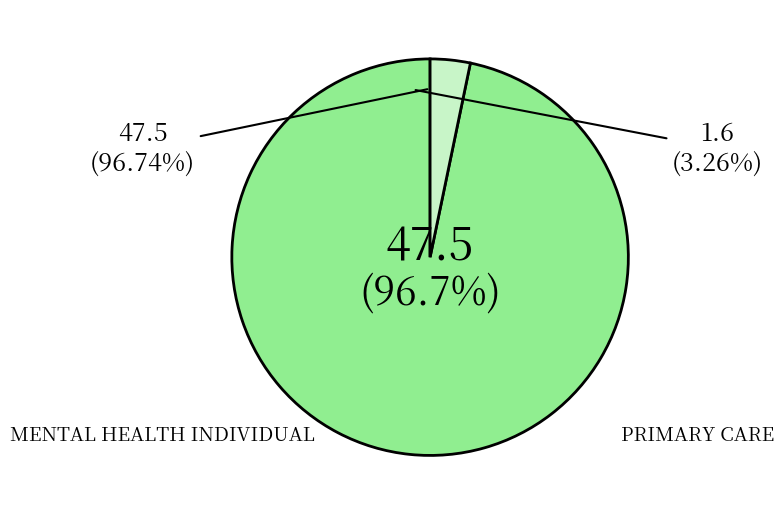

Does PRIMARY CARE represent more than half of the total?

No